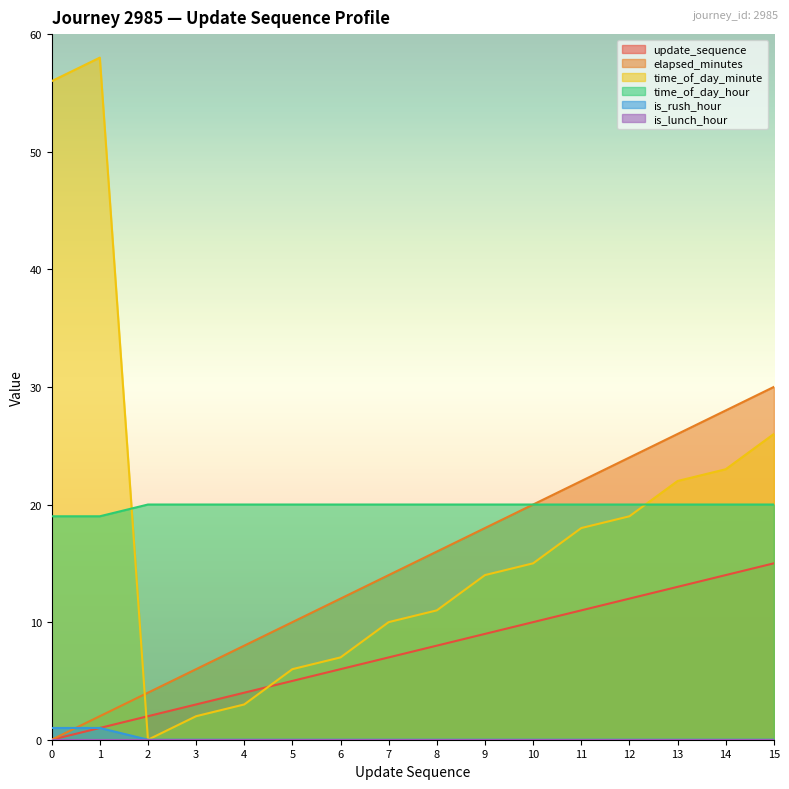

What is the sum of all is_rush_hour values?

2